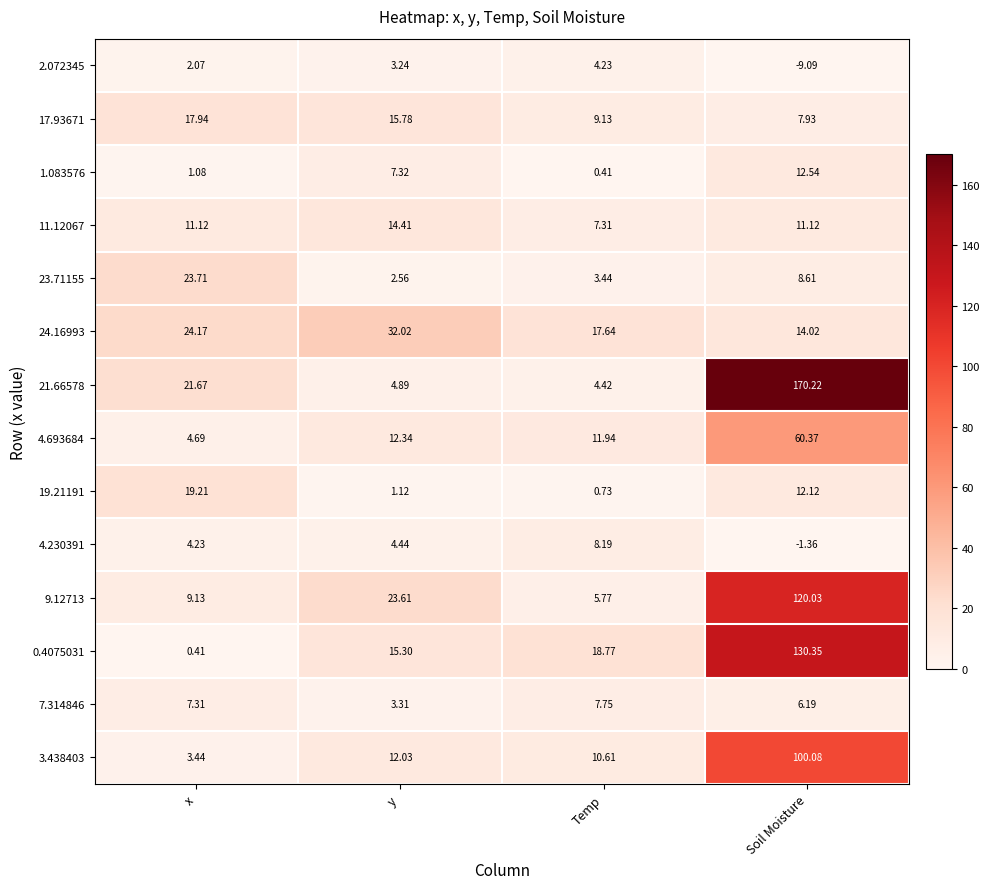

How many series are shown in this chart?

14